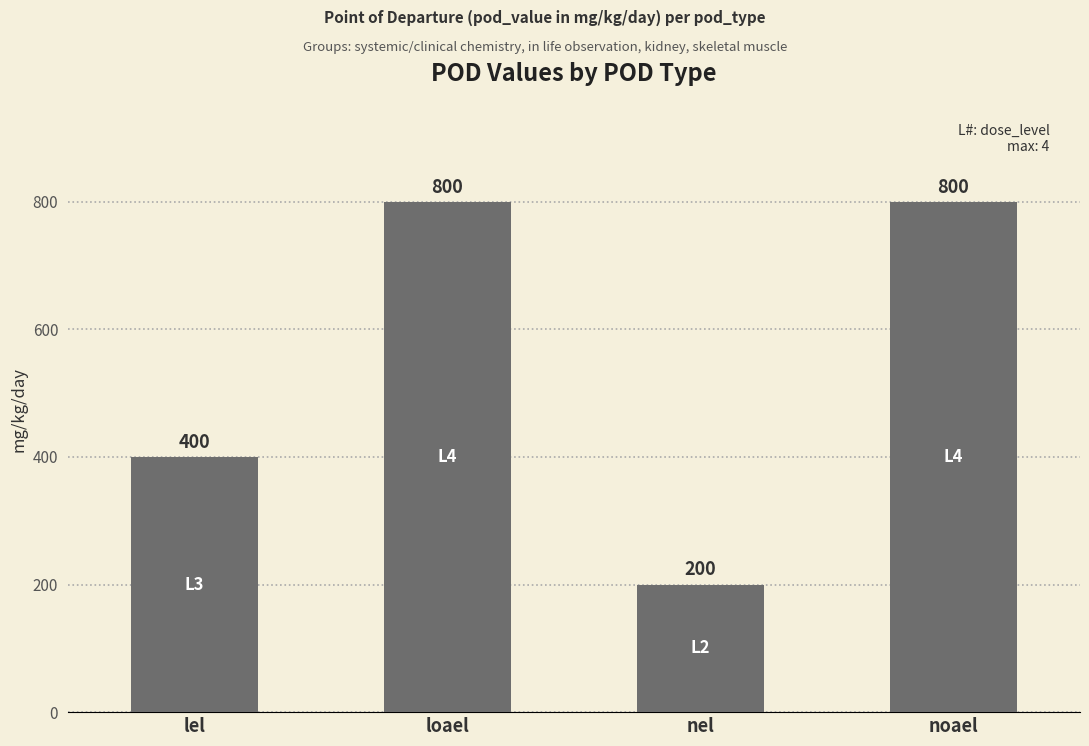

What is the change in value from lel to noael?

+400